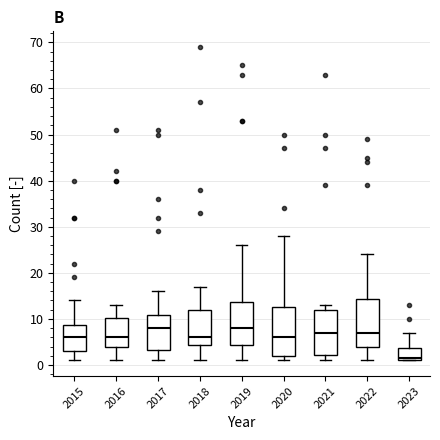

Where is the upper edge of the box at x = 2020 on the y-axis? The values are not printed on the chart, so give them approximately, as read against the axis.

13